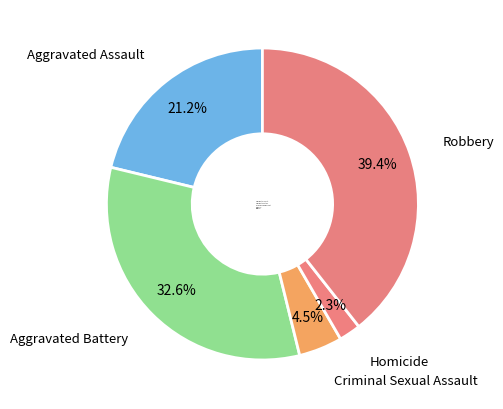

Combined, do Robbery and Aggravated Battery account for over 50%?

Yes